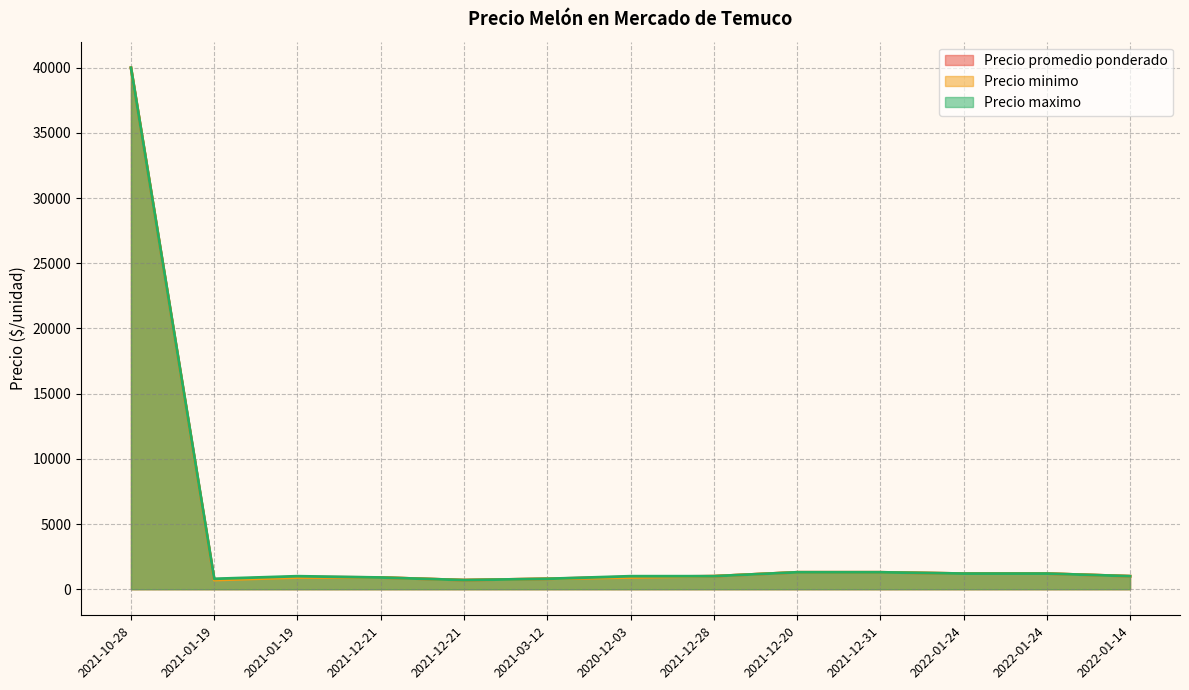

What is the maximum value for Precio minimo?

40000